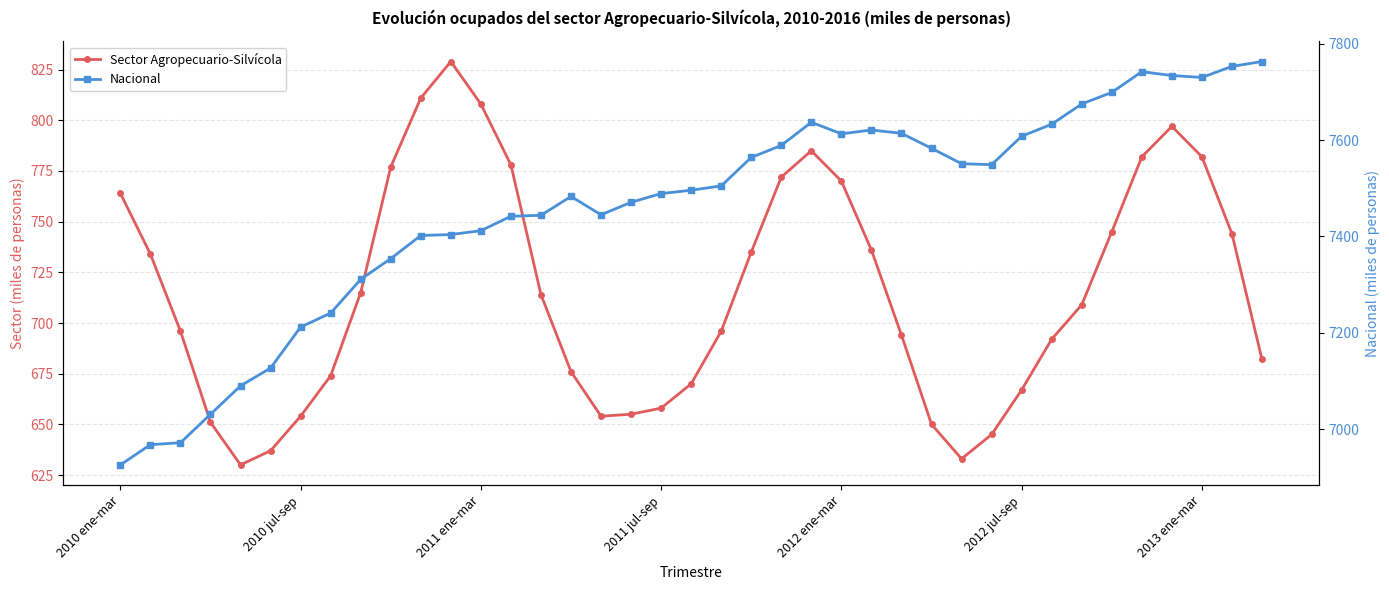

What position from the left is 11?

12